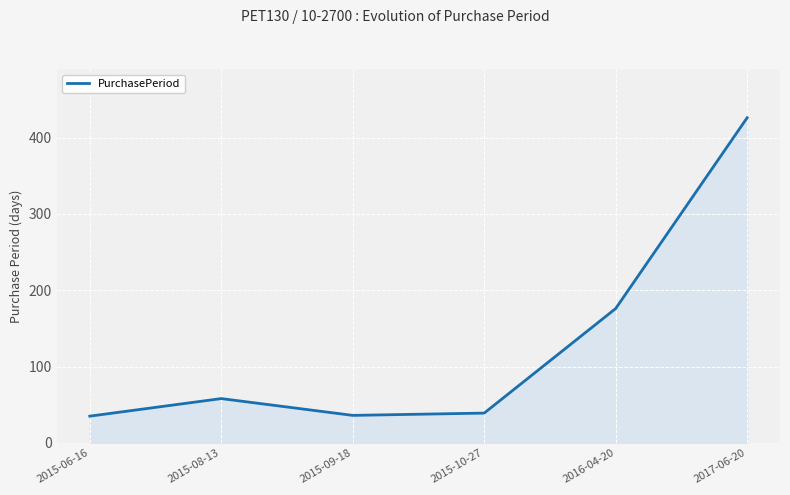

The value at 2017-06-20 is 426. True or false?

True